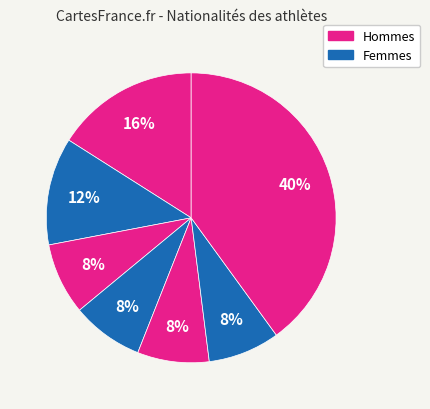

How many slices are in this pie chart?

7